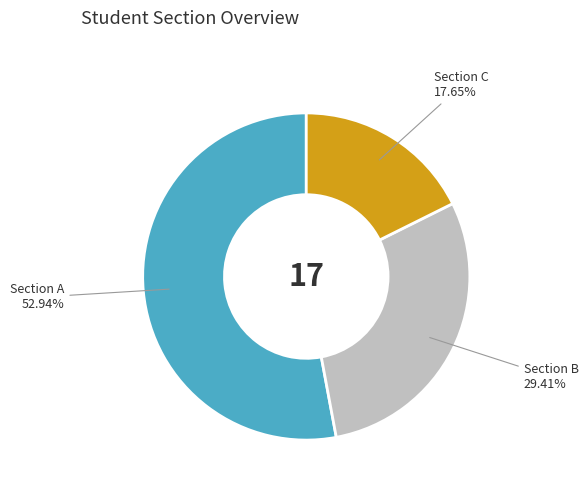

Does any single category account for the majority?

Yes